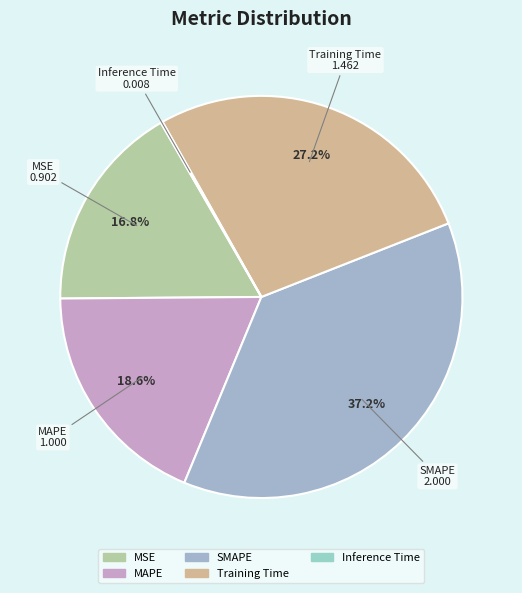

What is the largest slice in the pie chart?

SMAPE